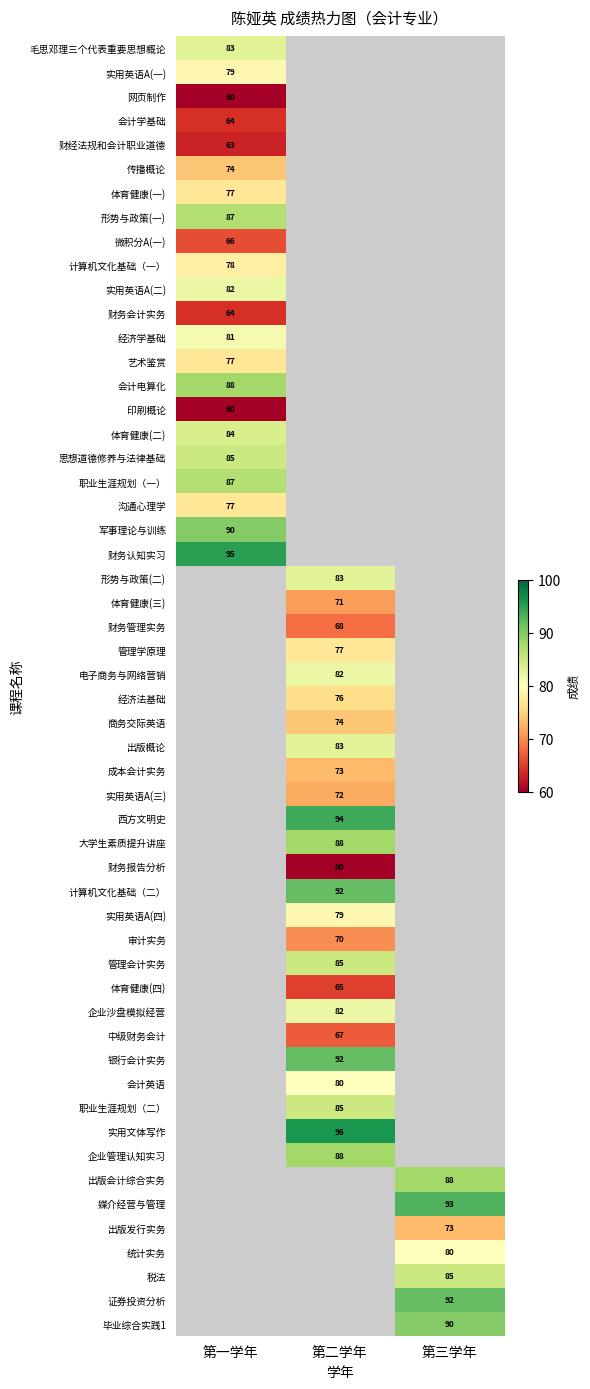

Is it true that 第一学年 equals 115 at 计算机文化基础（一）?

False